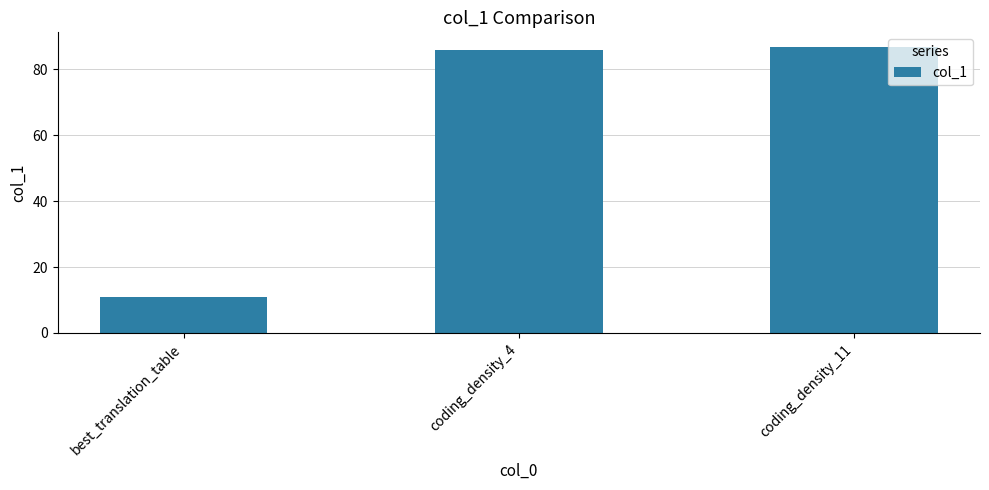

The chart shows a value of 86.9 at coding_density_11. True or false?

True